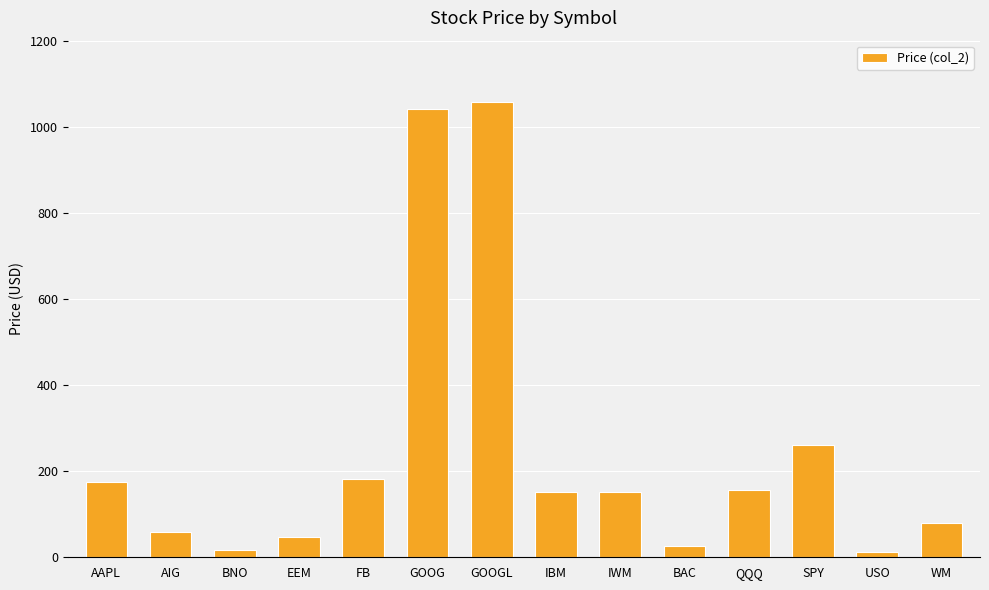

How many bars are there in total?

14